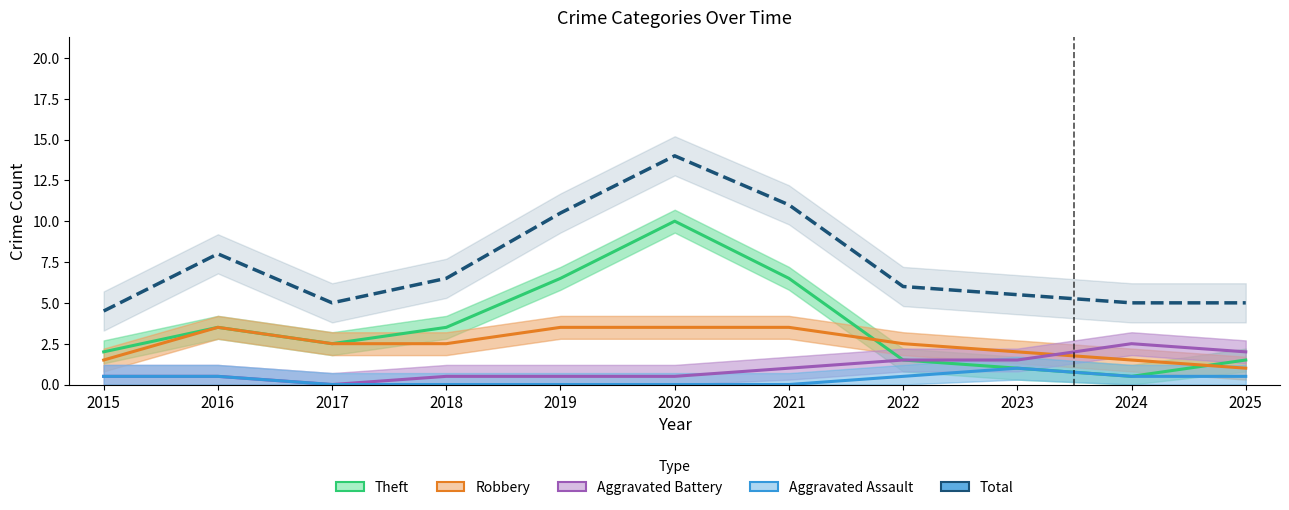

Count the Aggravated Battery values in the range 0 to 1.

7